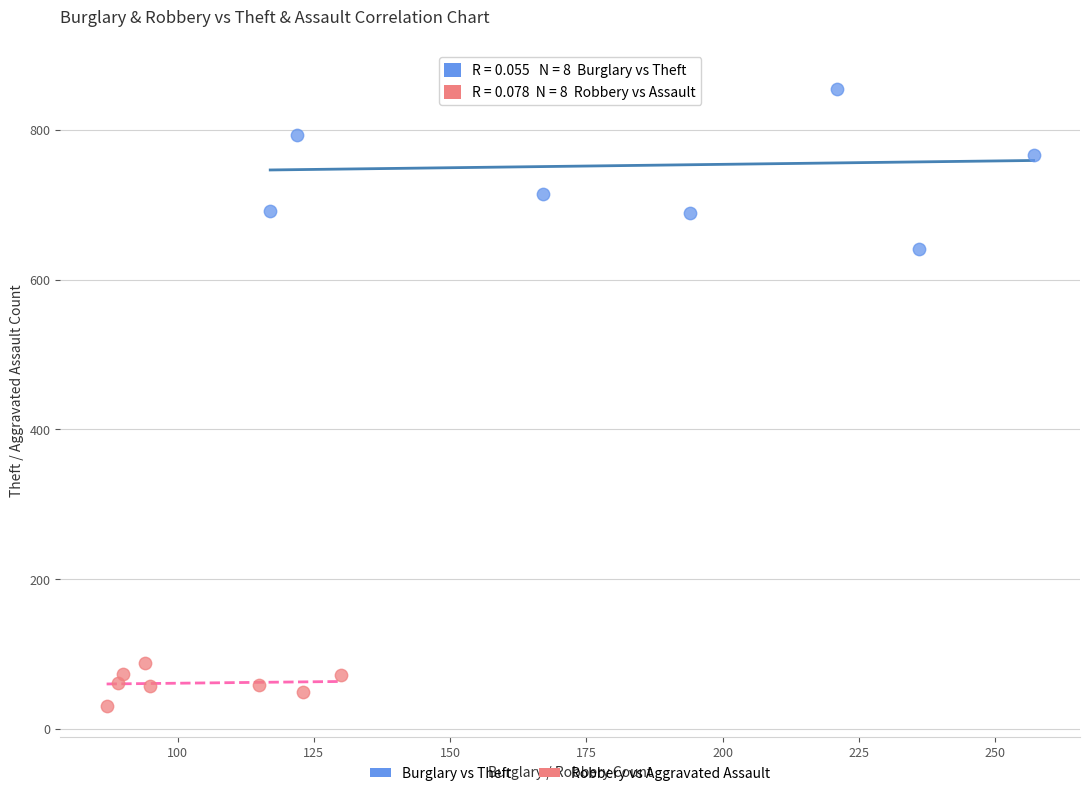

Which series contains the lowest Y value?

Robbery vs Aggravated Assault